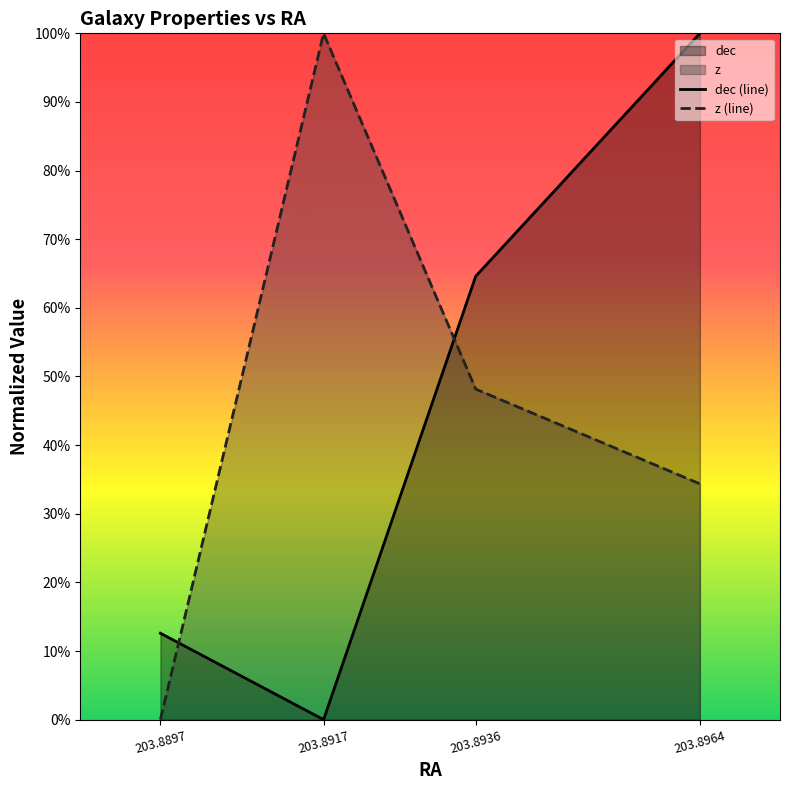

Rank the series by their average value, from lowest to highest.

dec (line), z (line)